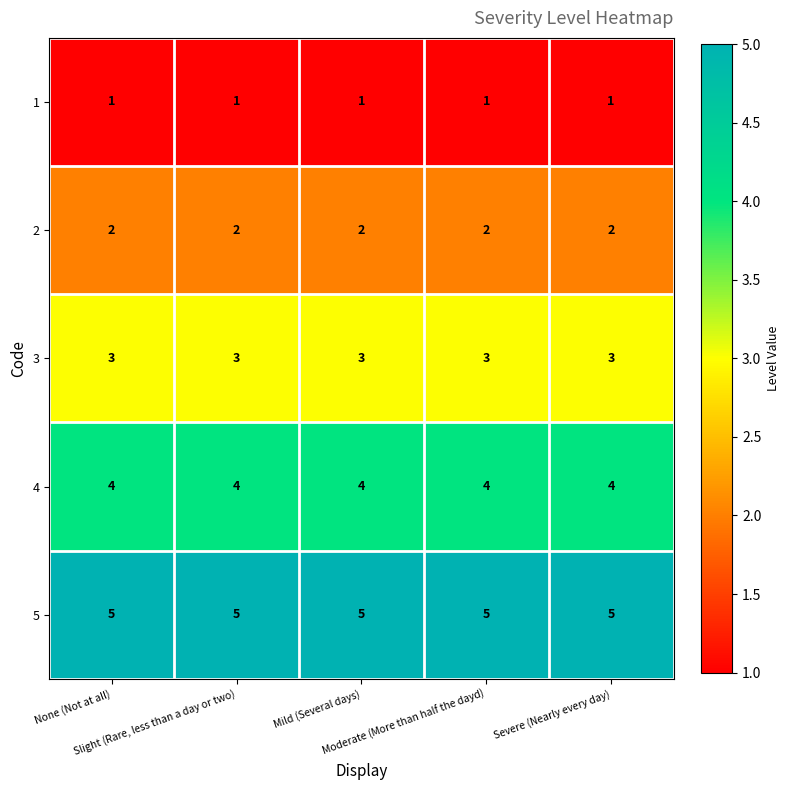

What is the sum of all 5 values?

25